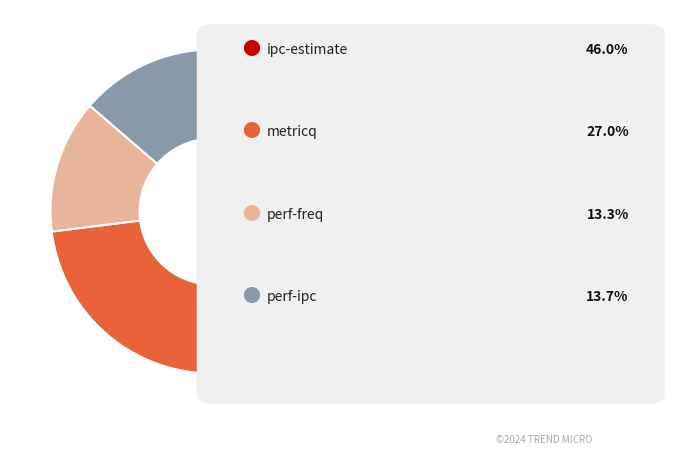

Is there any slice that represents more than half of the pie?

No